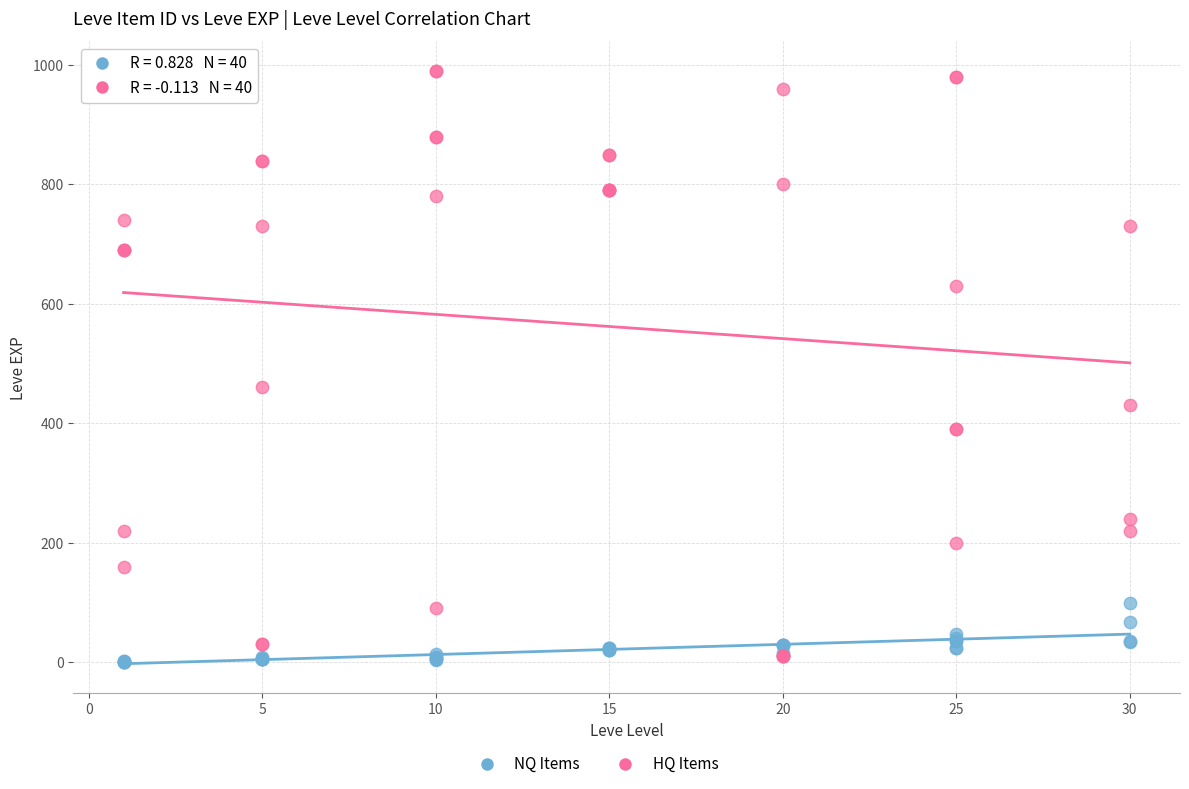

In the HQ Items series, what Y value is closest to 500?

460